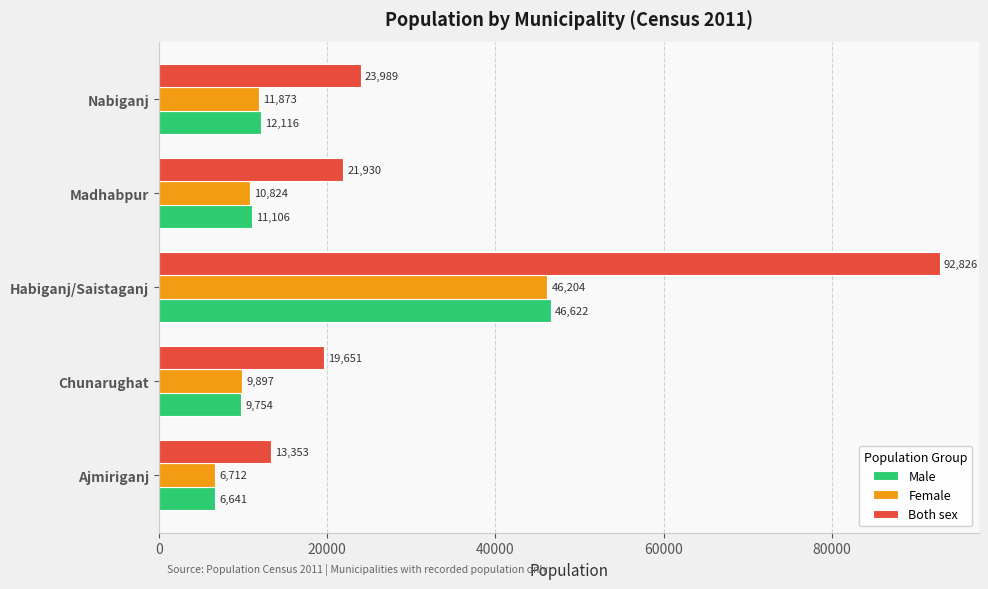

What is the difference between the maximum and minimum values in the Female series?

39492